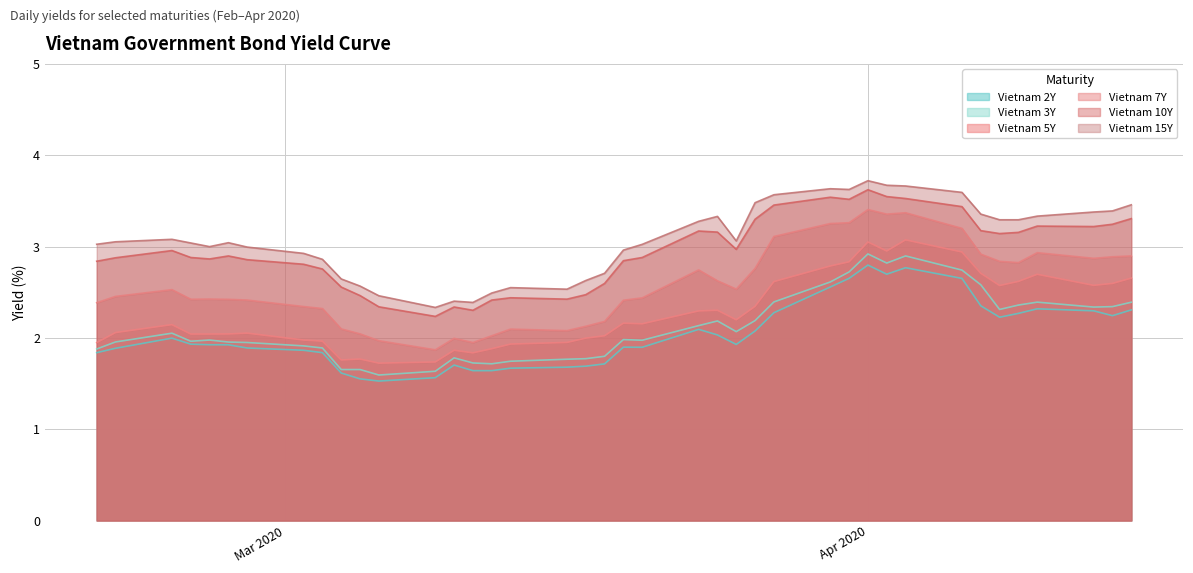

What is the difference between the maximum and minimum values in the Vietnam 2Y series?

1.3